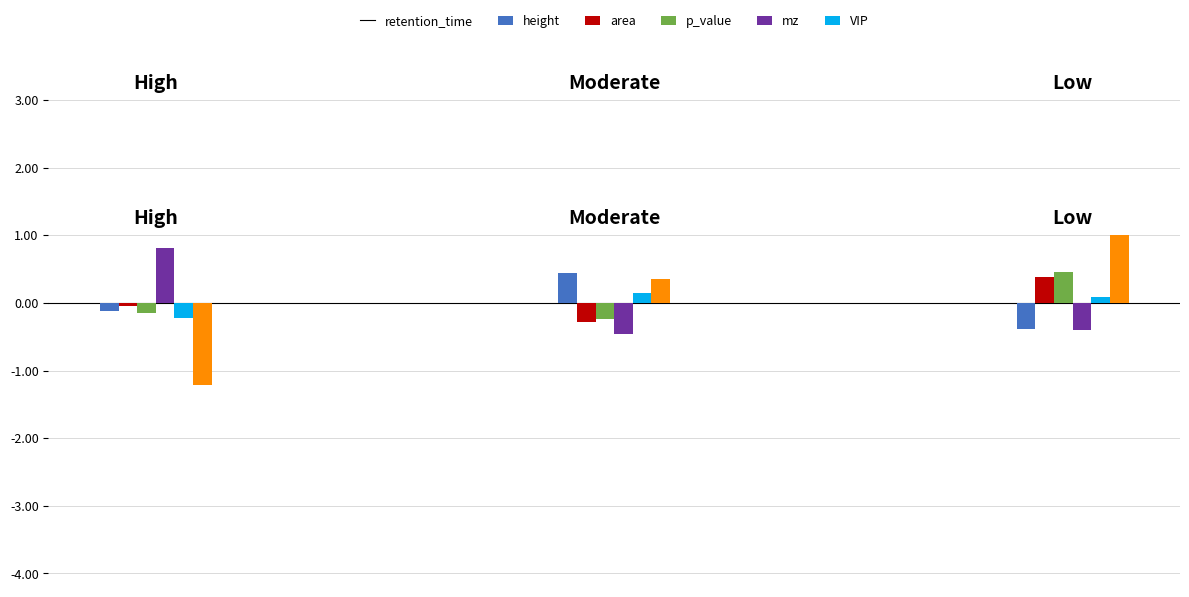

What is the minimum value for height?

-0.3